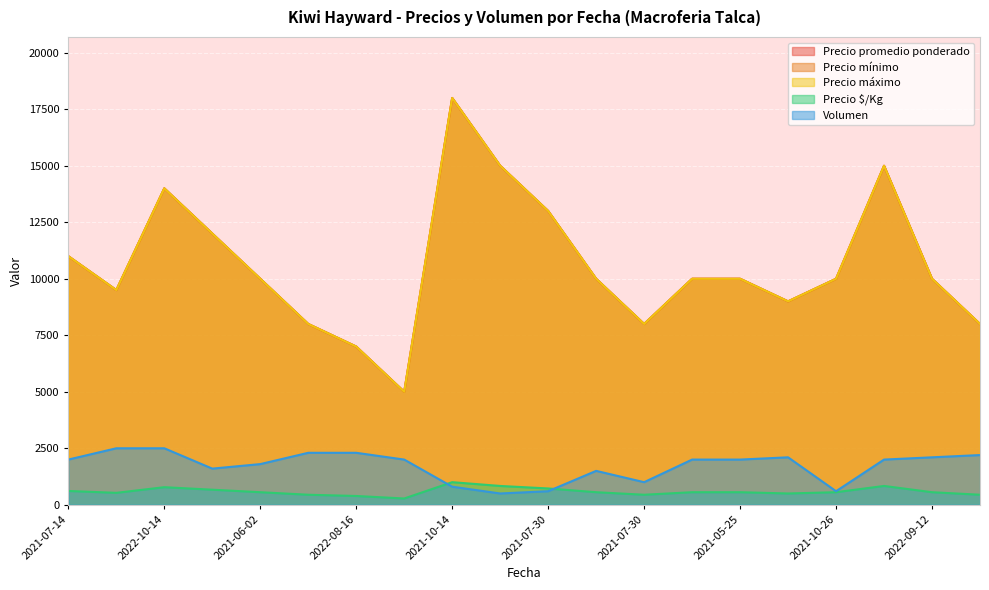

Rank the series at 2022-10-14 from lowest to highest value.

Precio $/Kg, Volumen, Precio promedio ponderado, Precio mínimo, Precio máximo